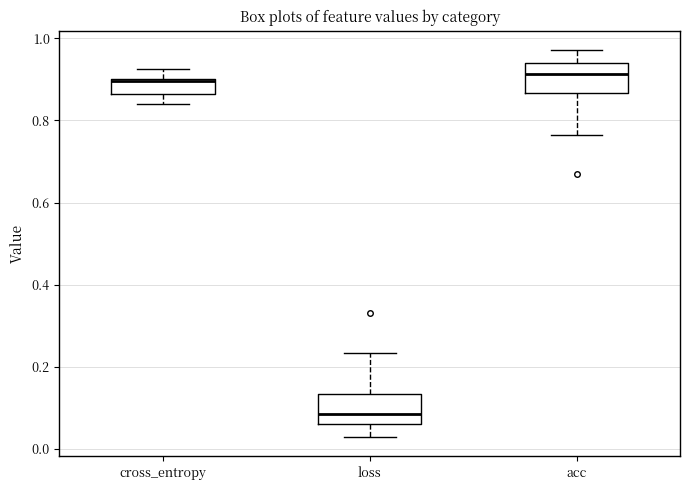

Where is the lower edge of the box for cross_entropy on the y-axis? The values are not printed on the chart, so give them approximately, as read against the axis.

0.86